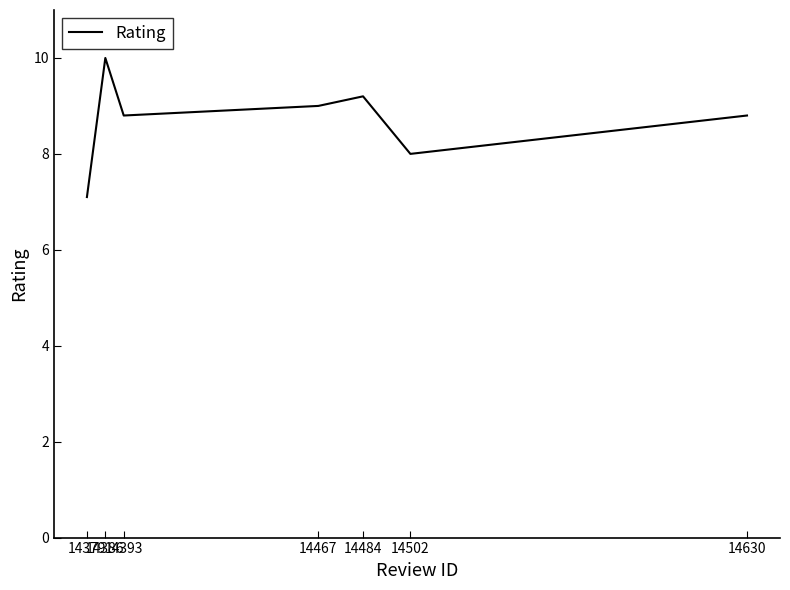

What is the difference between the maximum and minimum values?

2.9